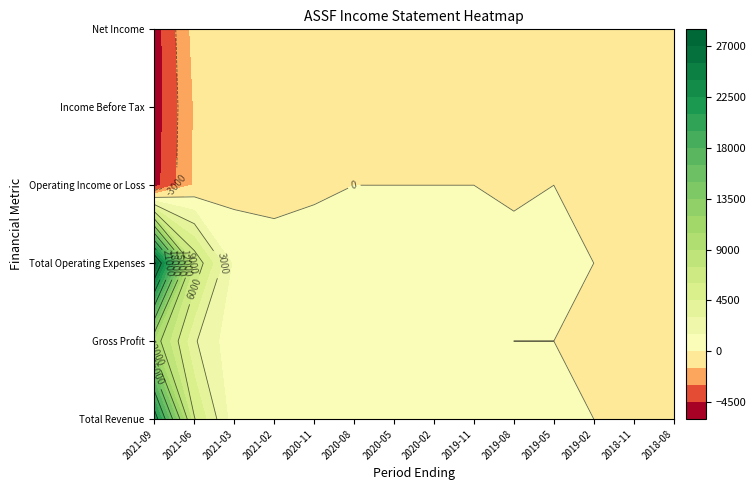

At which label is Income Before Tax closest to -2650?

2021-06-30